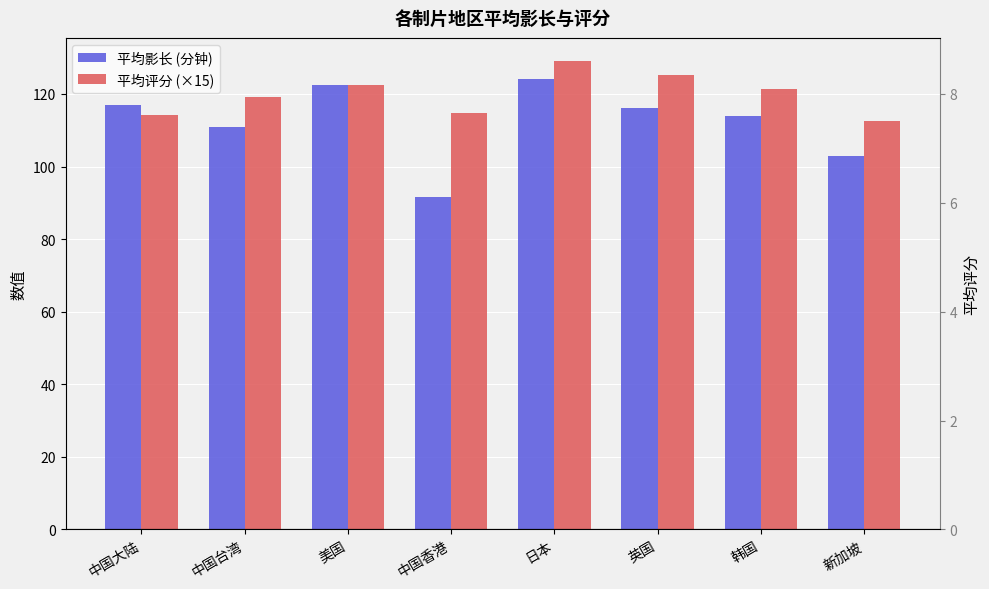

What are all the series names shown in the legend?

平均影长 (分钟), 平均评分 (×15)